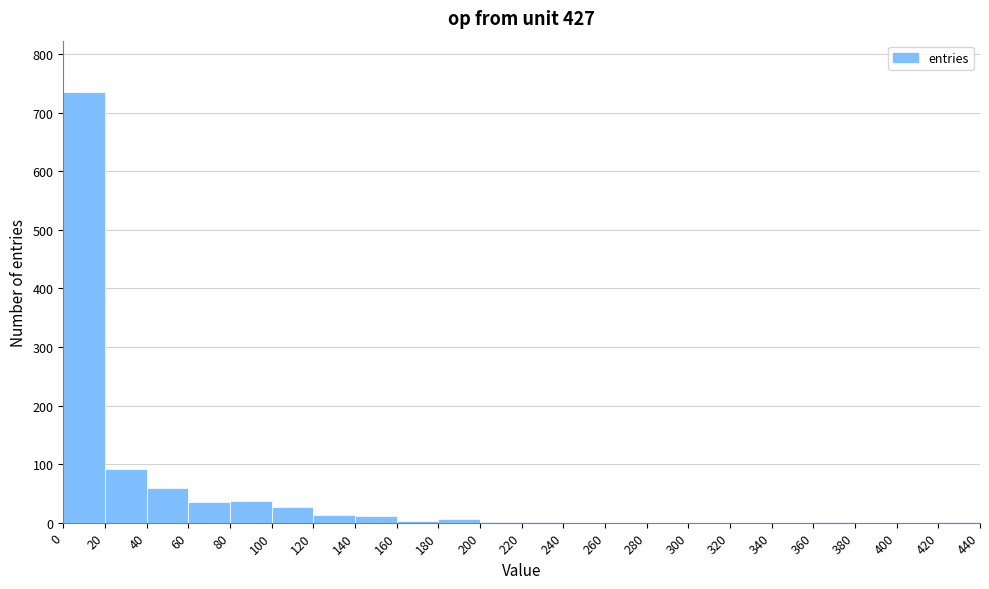

What is the height of the bar covering 100 to 120 on the x-axis? The values are not printed on the chart, so give them approximately, as read against the axis.

30